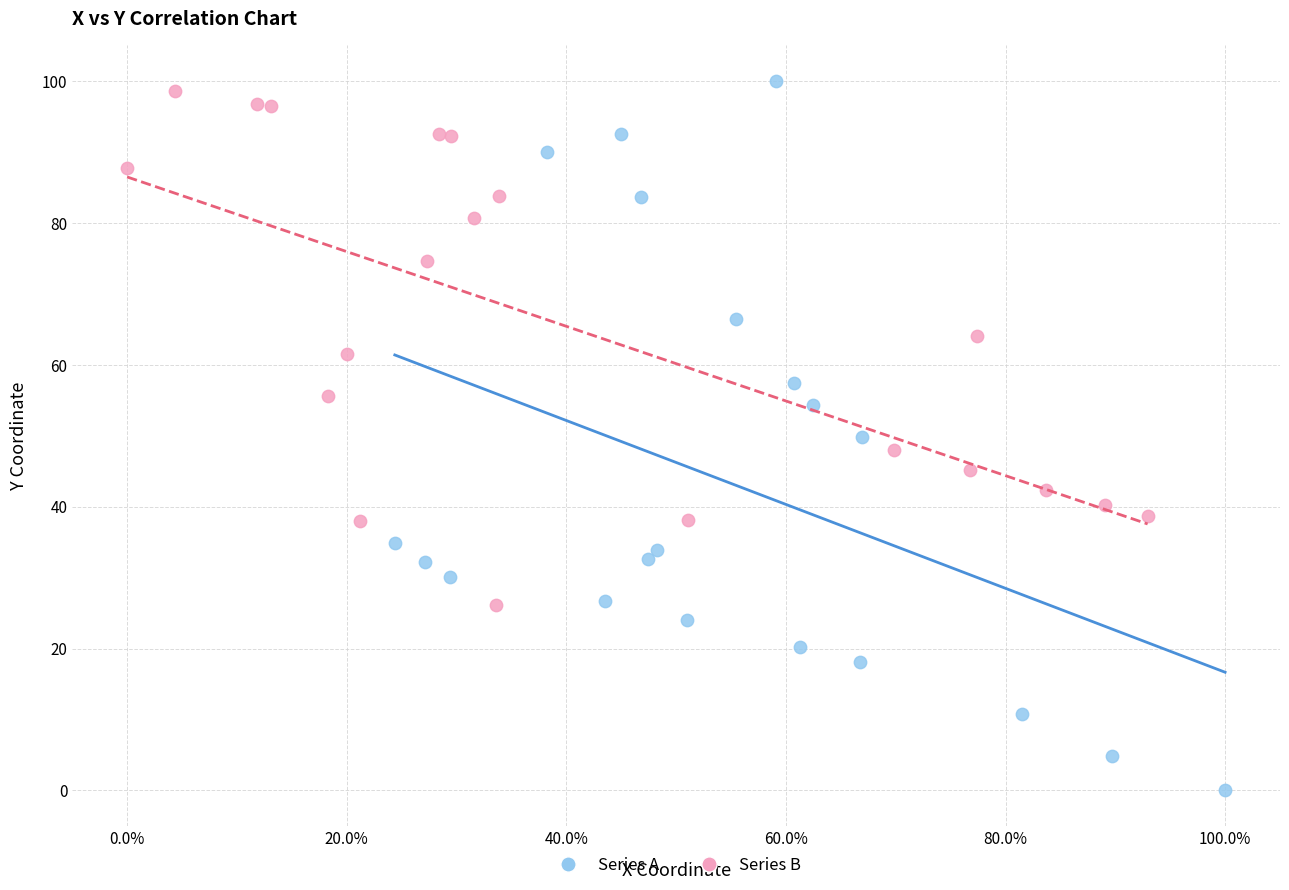

Which series has the widest spread of Y values?

Series A